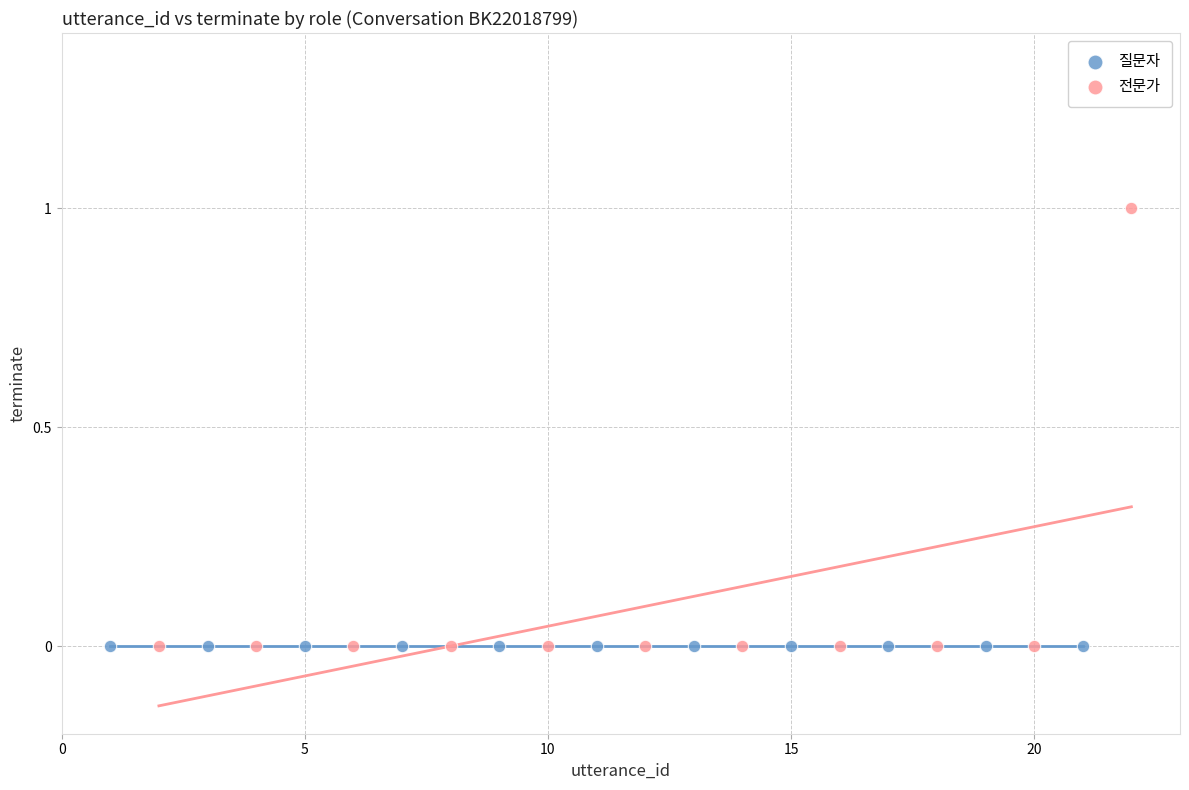

Which series contains the highest Y value?

전문가